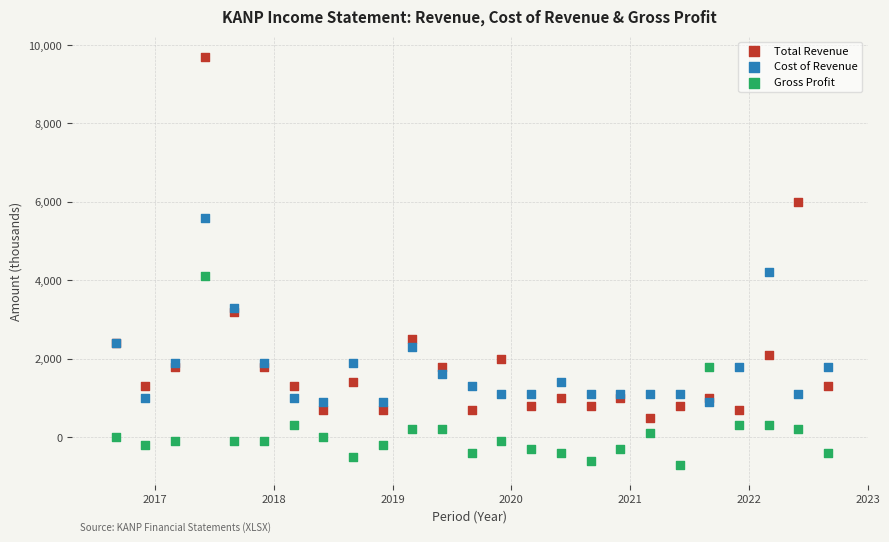

Which series contains the lowest Y value?

Gross Profit